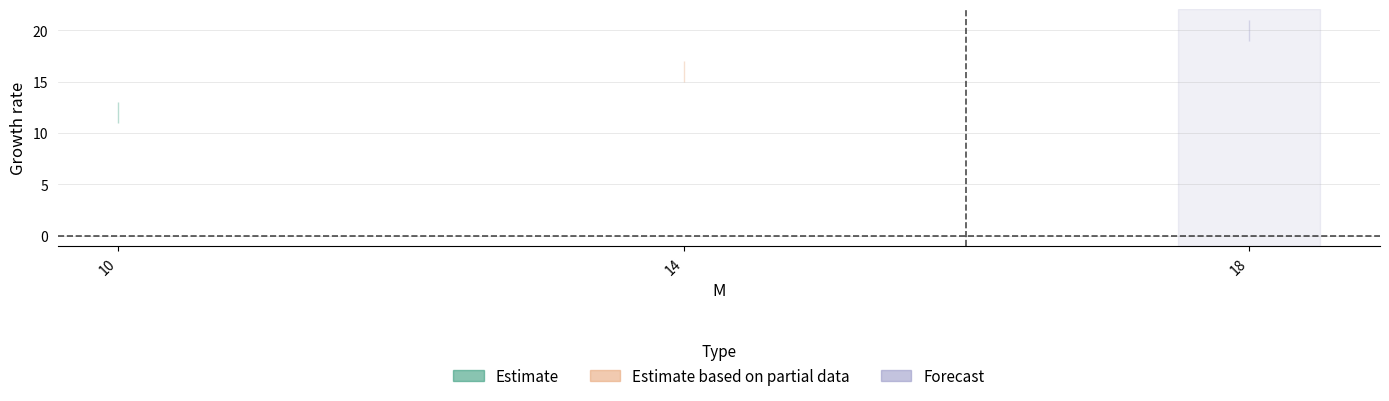

Where does the N series first go above 15?

18